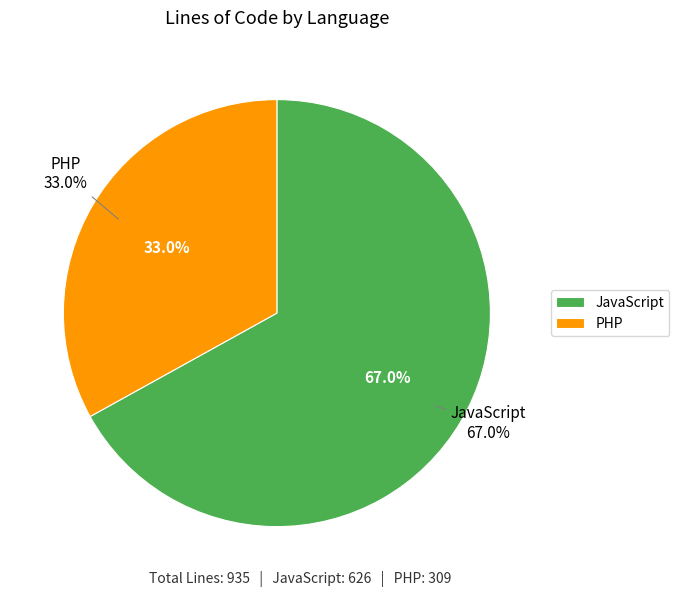

To the nearest percent, what is the combined percentage of JavaScript and PHP?

100%